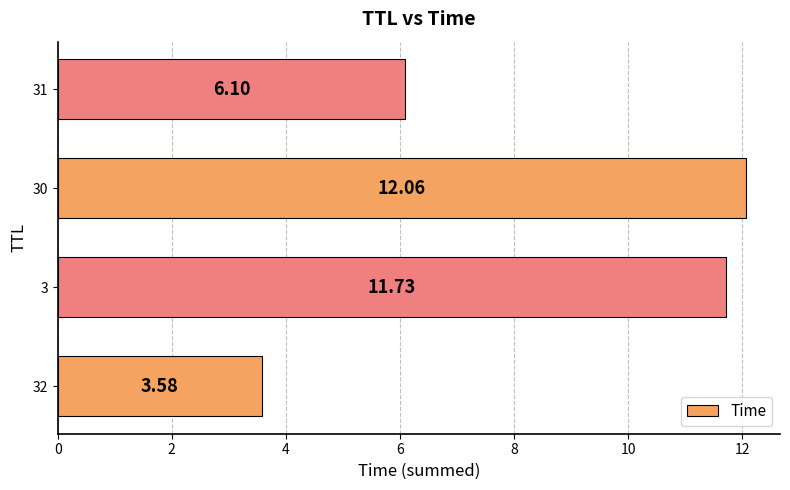

What is the difference between the values at 32 and 30?

8.5